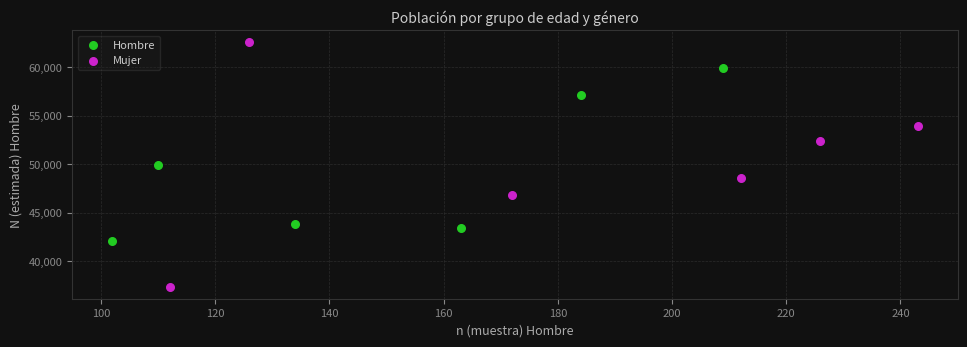

Which series contains the highest Y value?

Mujer